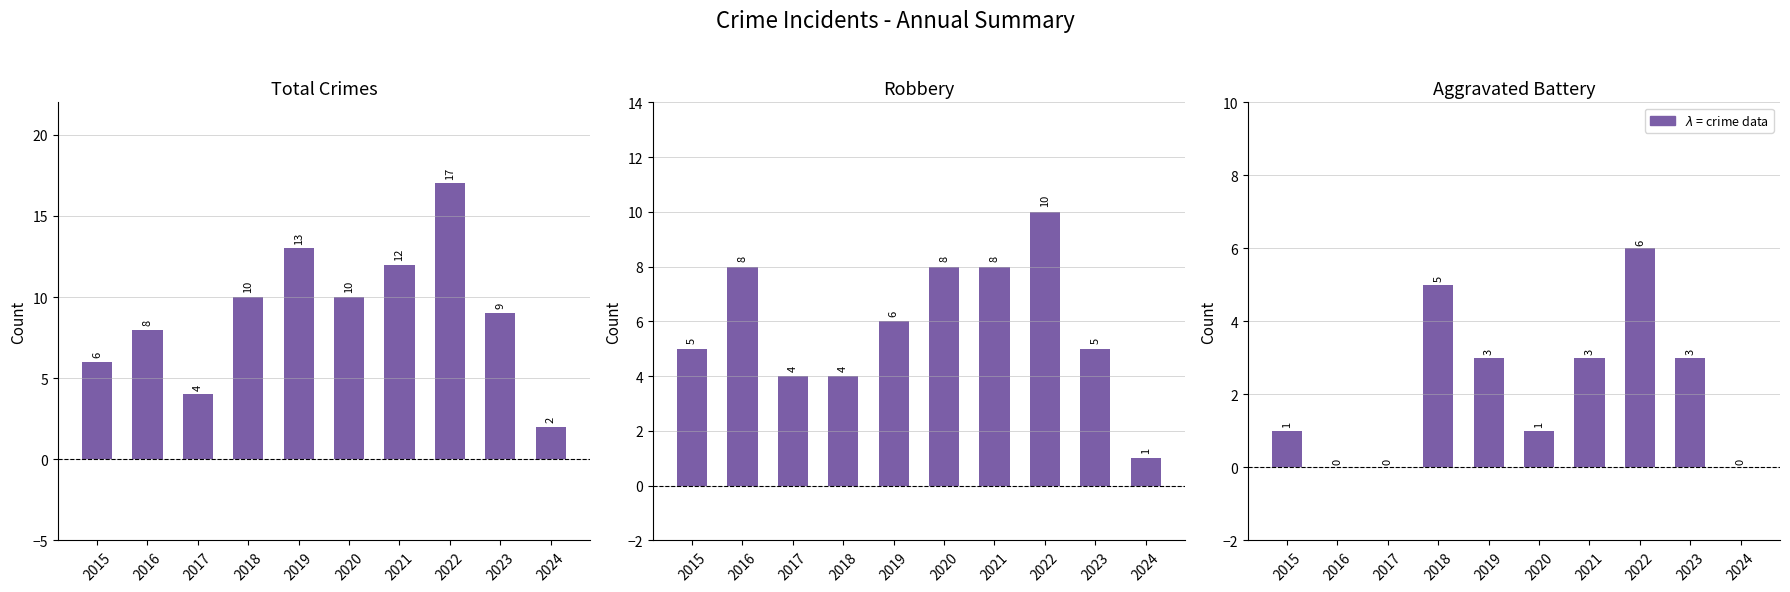

How many bars are there in total?

30